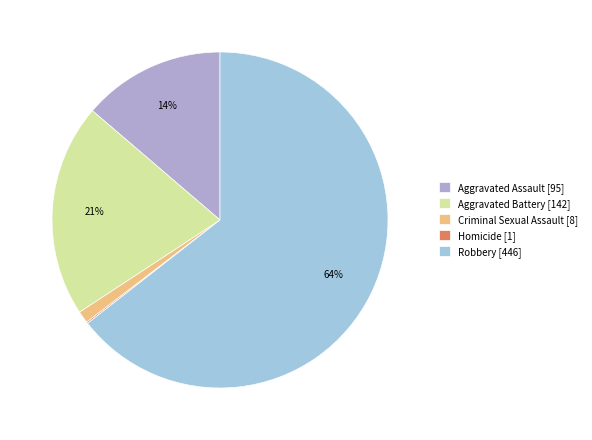

The Homicide slice represents 13% of the pie. True or false?

False